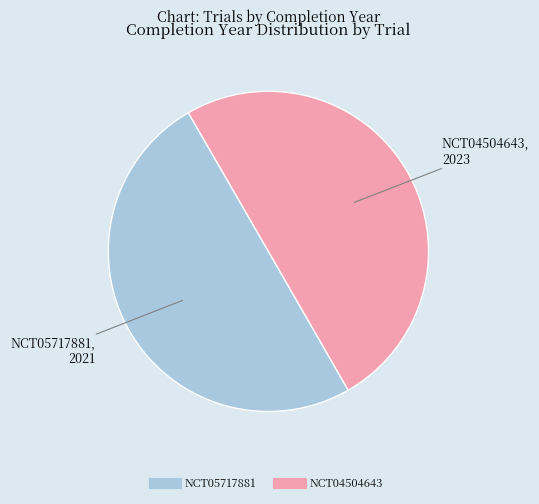

Is it true that NCT05717881 is 60% of the pie?

False